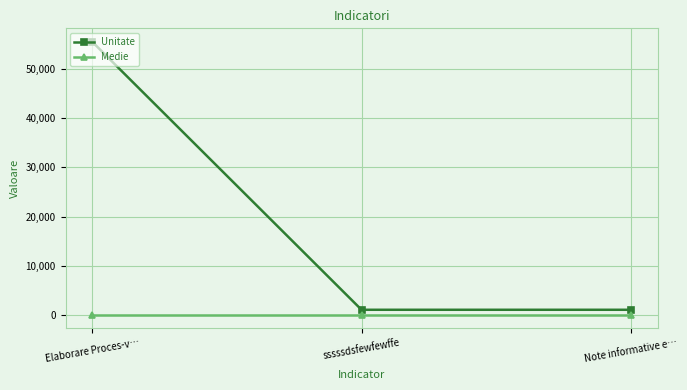

Which category has the highest value in the Unitate series?

Elaborare Proces-v…